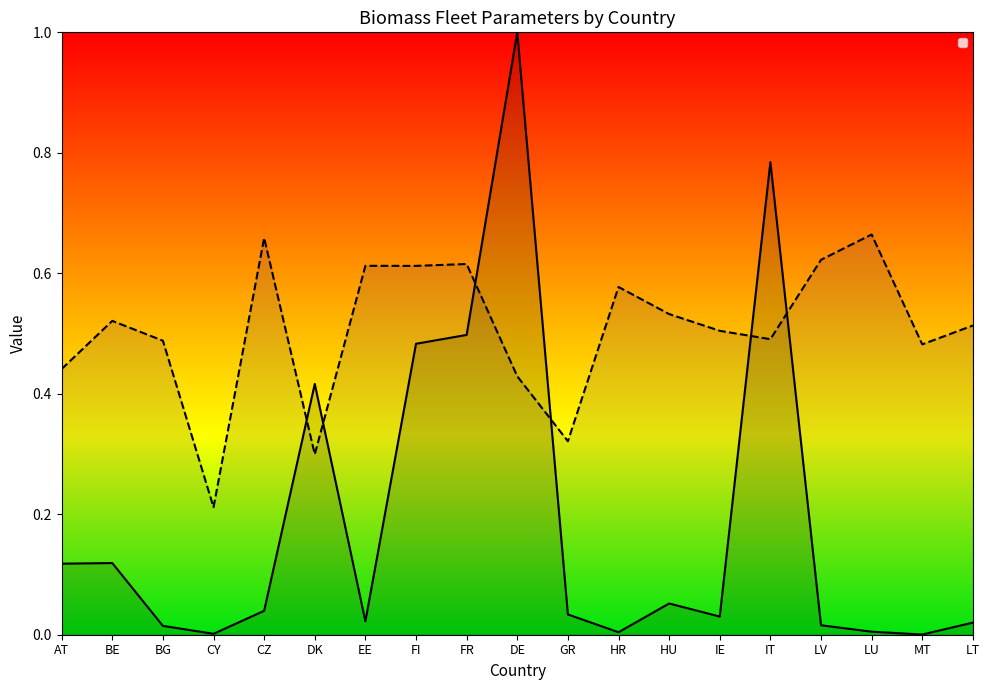

Rank the categories by _pmax value from lowest to highest.

MT, CY, HR, LU, BG, LV, LT, EE, IE, GR, CZ, HU, AT, BE, DK, FI, FR, IT, DE